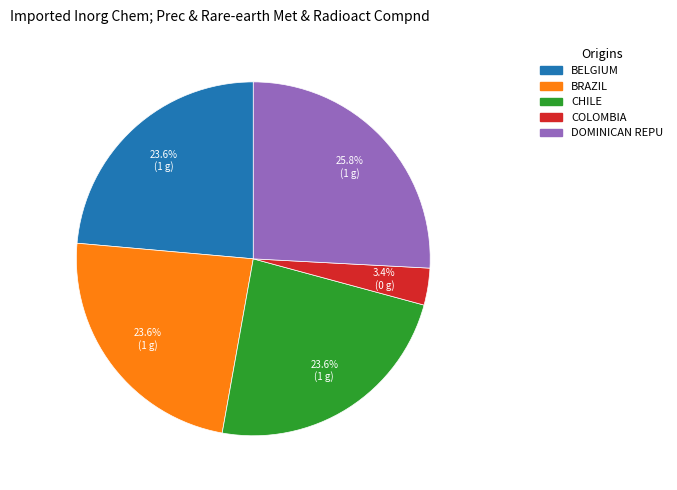

Is there any slice that represents more than half of the pie?

No